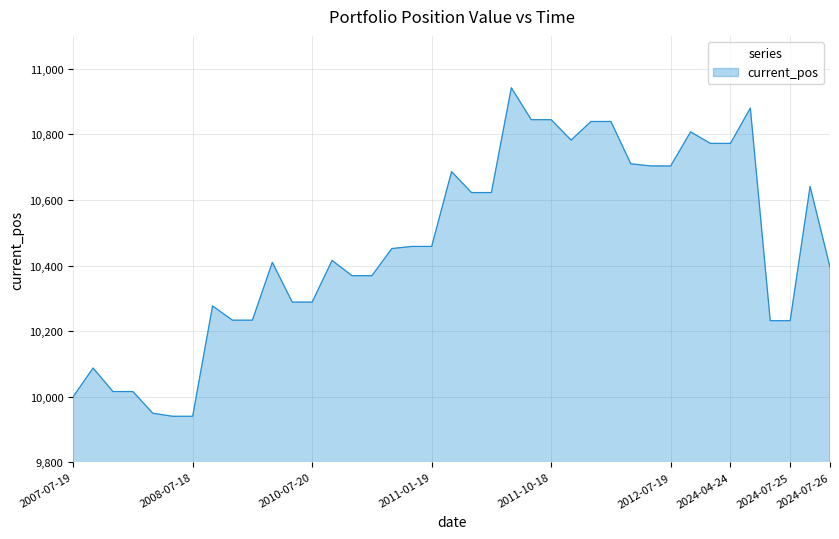

How many lines are shown in the chart?

1